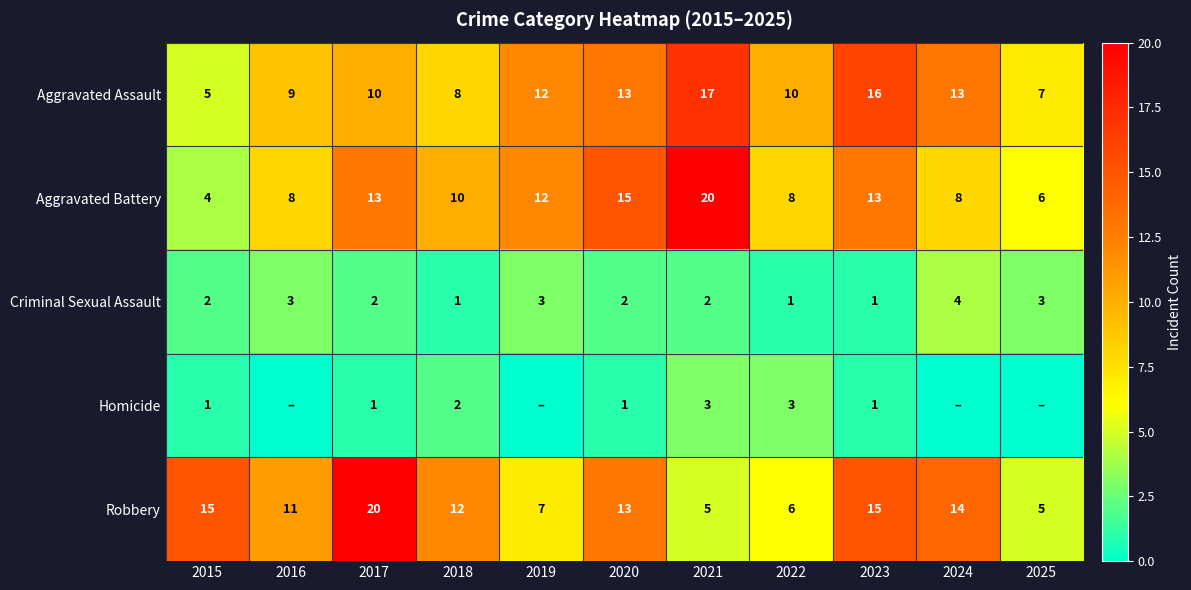

Between 2017 and 2018, which series saw the biggest shift?

Robbery